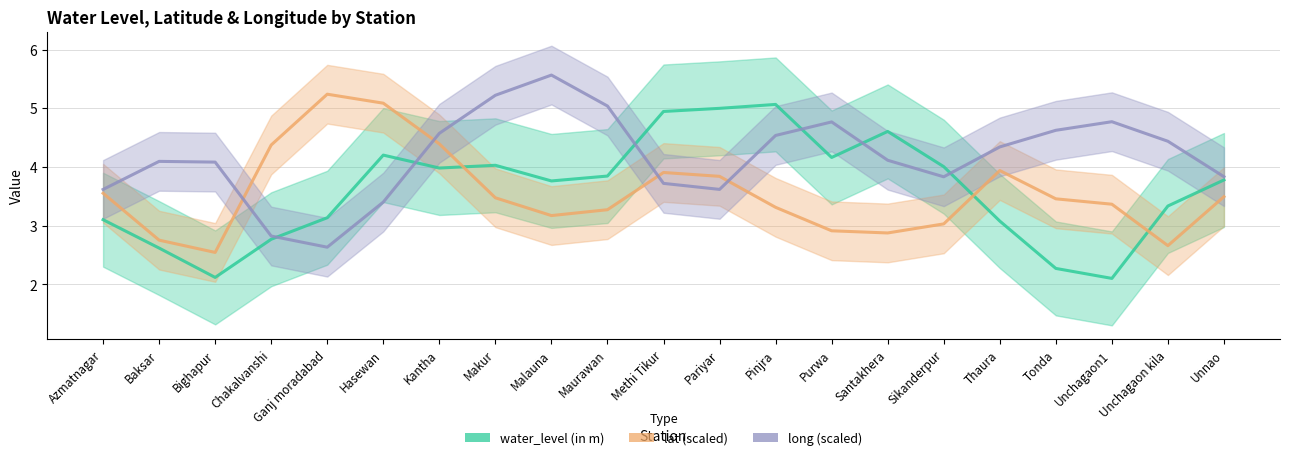

What is the approximate value of water_level (in m) at Ganj moradabad?

3.1